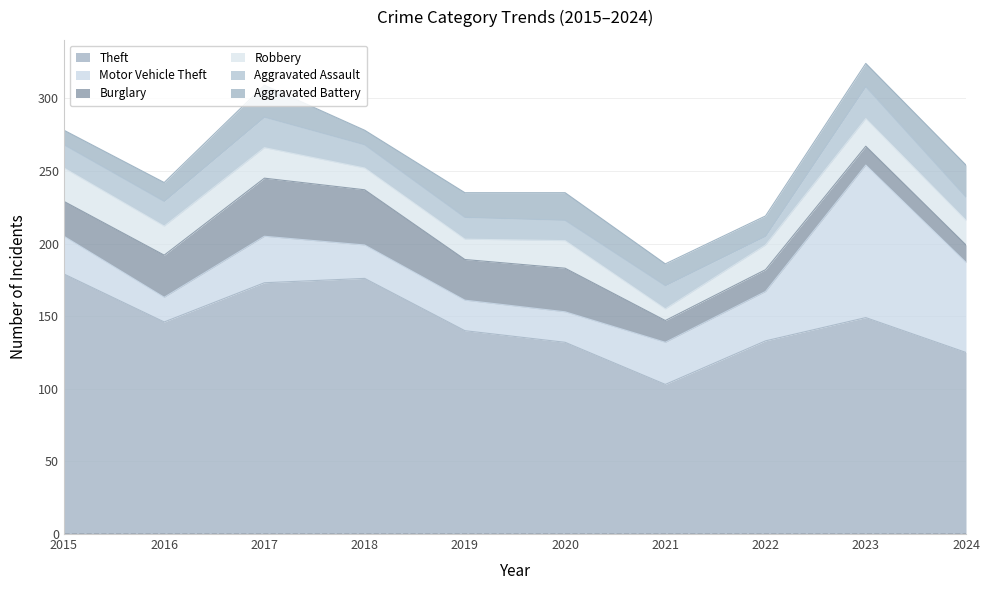

The value of Robbery at 2019 is 9. True or false?

False